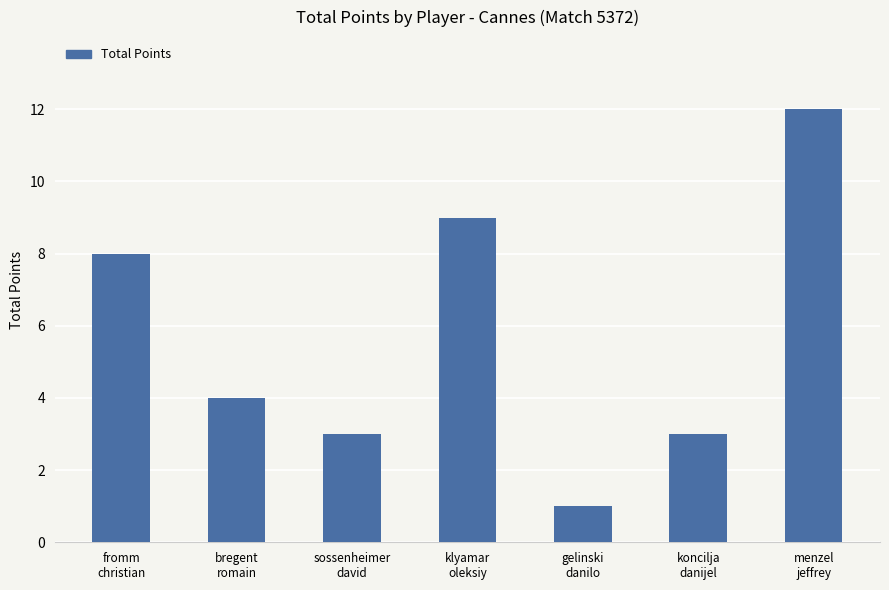

What is the ratio of the value at menzel
jeffrey to the value at klyamar
oleksiy?

1.3